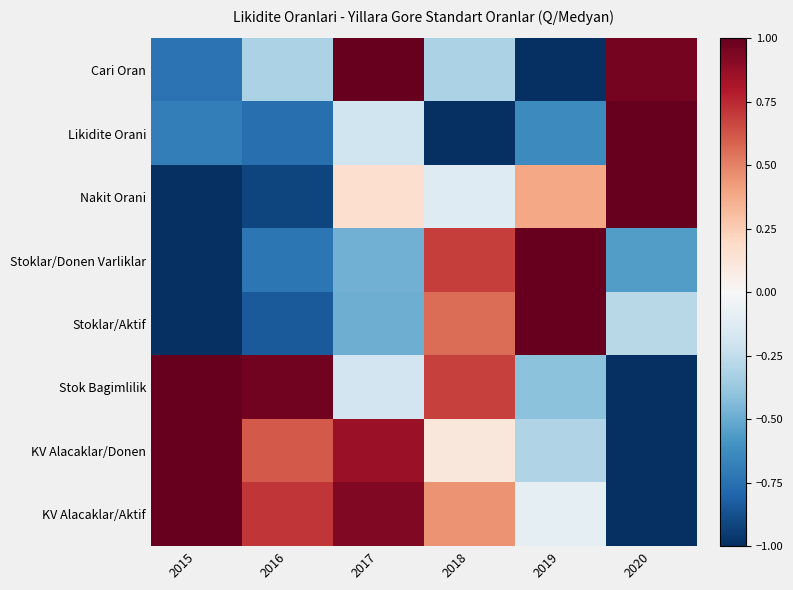

Count the number of data series in this chart.

8